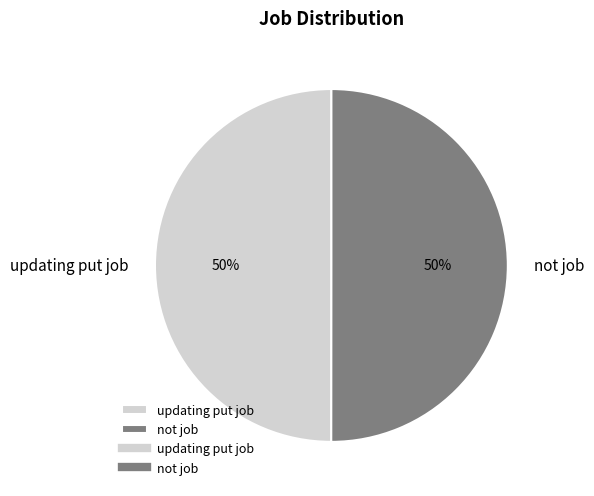

How many segments does this pie chart have?

2